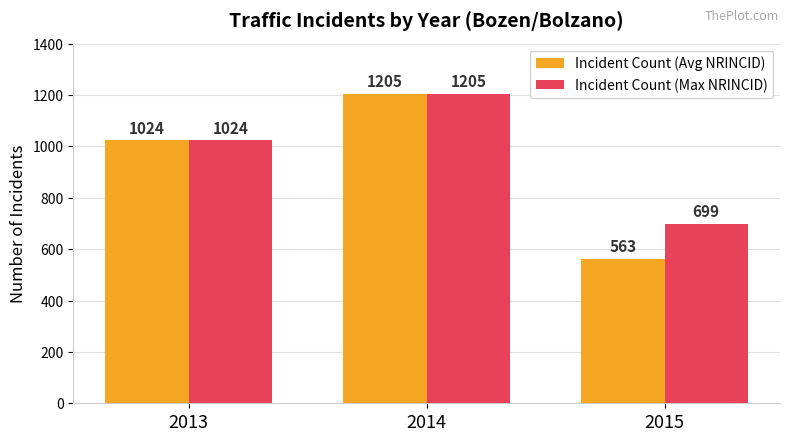

Rank the series by their average value, from lowest to highest.

Incident Count (Avg NRINCID), Incident Count (Max NRINCID)